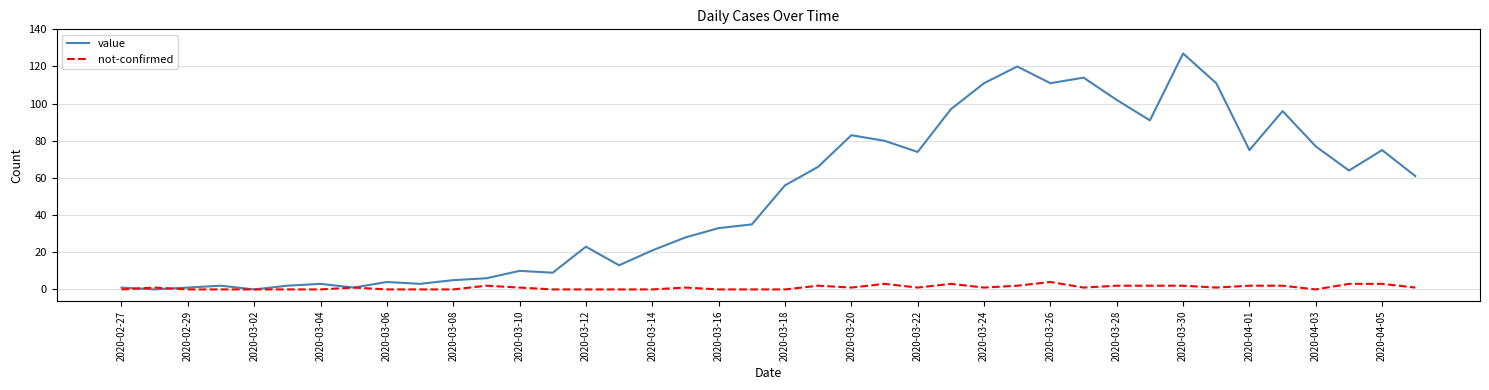

Reading right to left, extract all data points from this chart.

value: 61	75	64	77	96	75	111	127	91	102	114	111	120	111	97	74	80	83	66	56	35	33	28	21	13	23	9	10	6	5	3	4	1	3	2	0	2	1	0	1
not-confirmed: 1	3	3	0	2	2	1	2	2	2	1	4	2	1	3	1	3	1	2	0	0	0	1	0	0	0	0	1	2	0	0	0	1	0	0	0	0	0	1	0